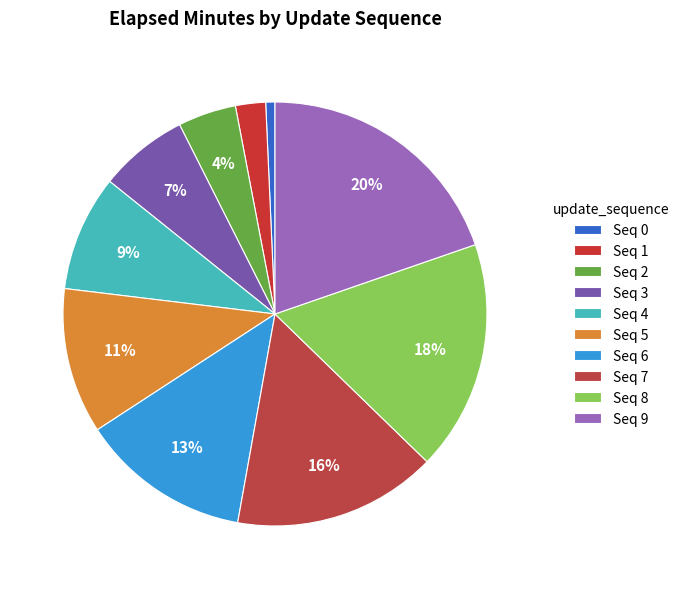

To the nearest percent, what is the difference between the largest and smallest slice percentages?

19%